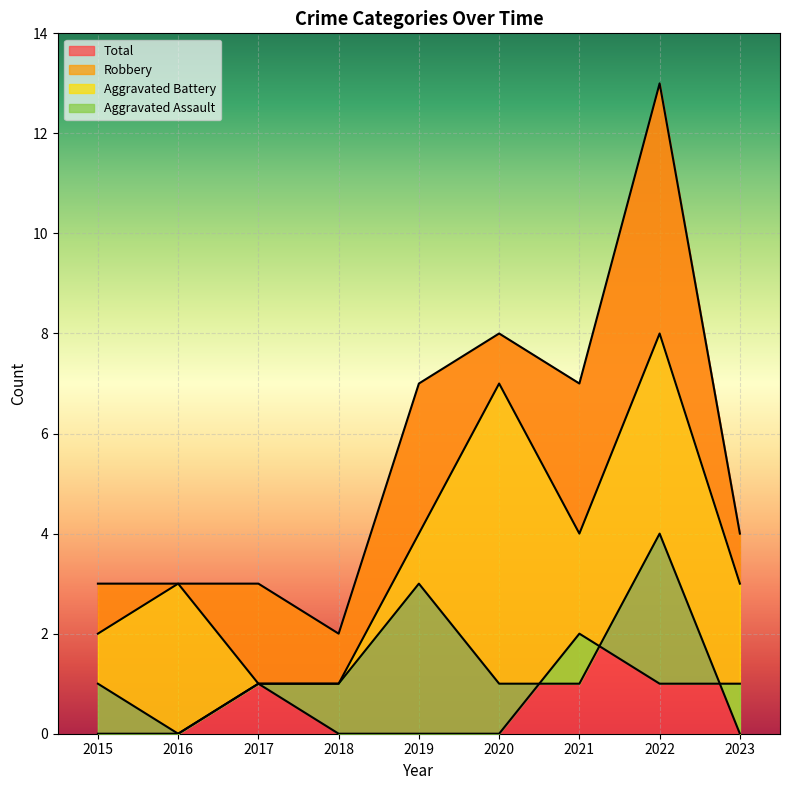

In Robbery, how many points are higher than both neighbors (excluding endpoints)?

3